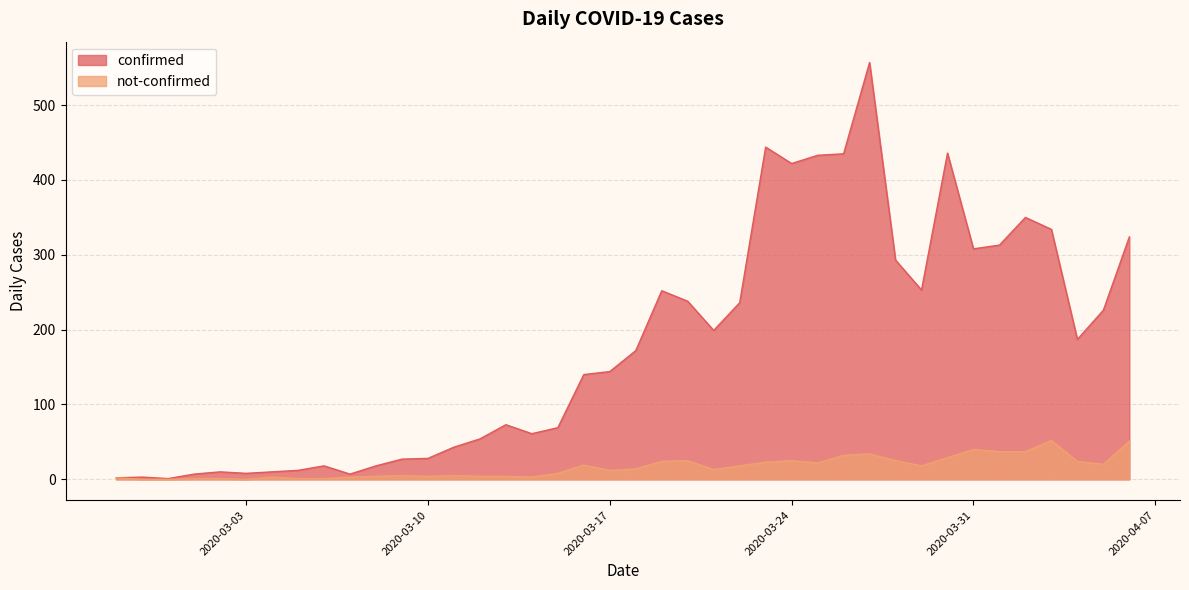

Is the value of not-confirmed at 2020-03-28 greater than the value of confirmed at 2020-03-23?

No